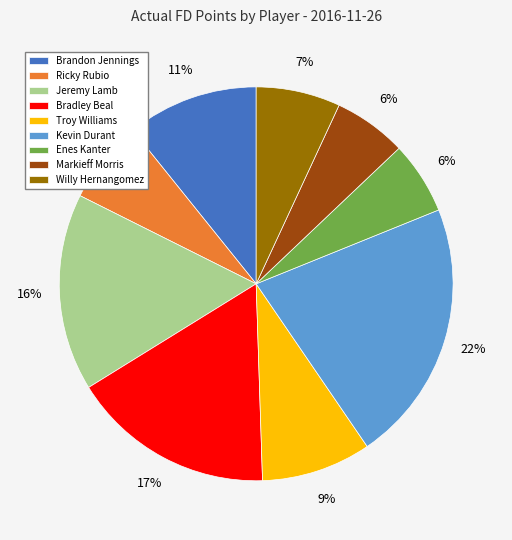

How many slices are in this pie chart?

9